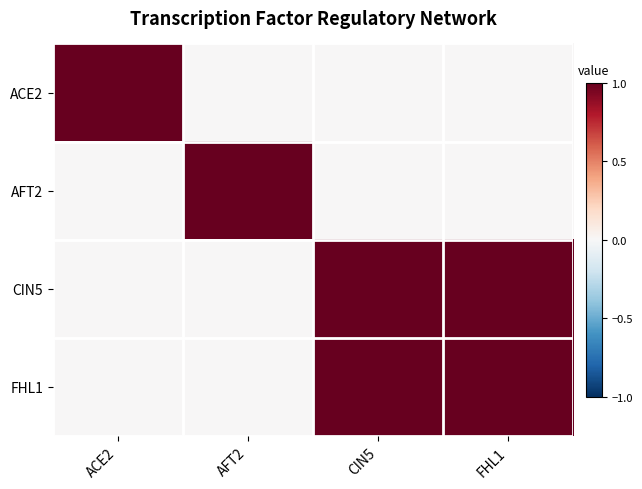

At which category is the sum across all series the highest?

CIN5